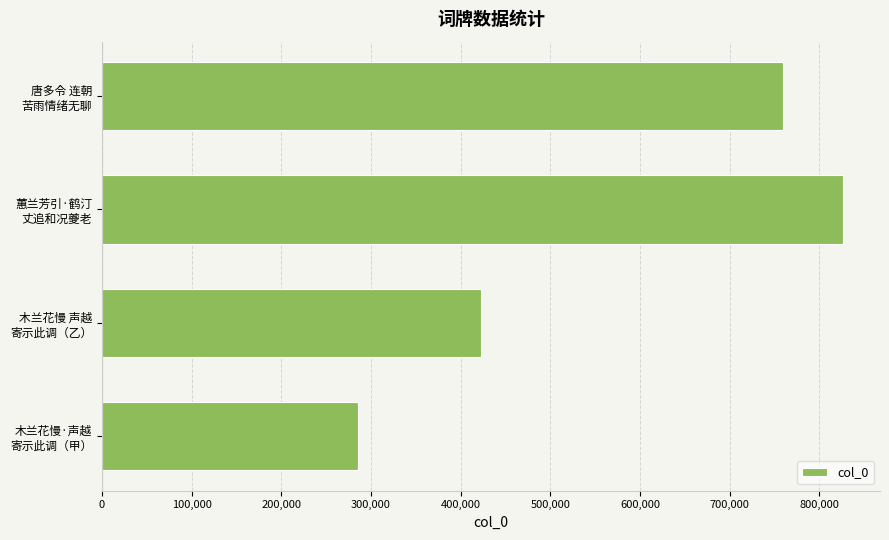

What is the minimum value shown in the chart?

285233